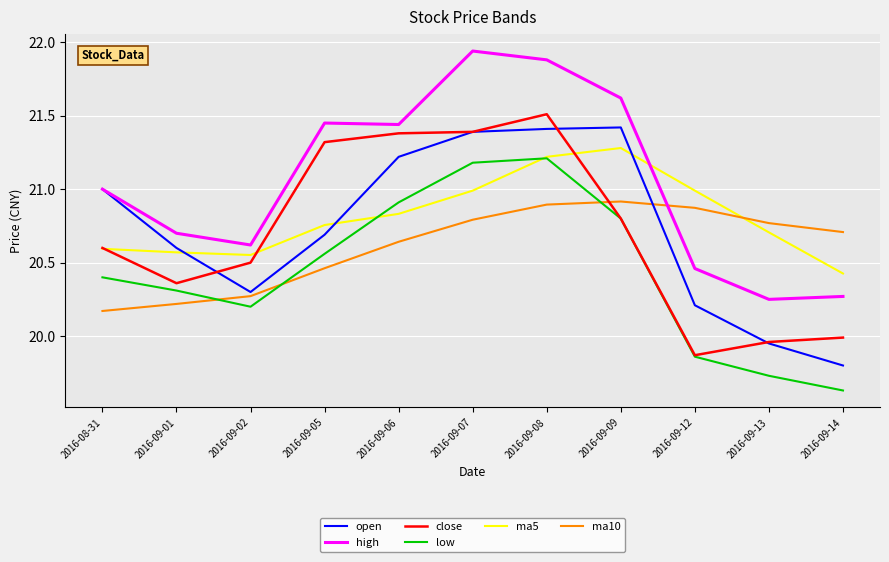

What position from the right is 2016-09-07?

6